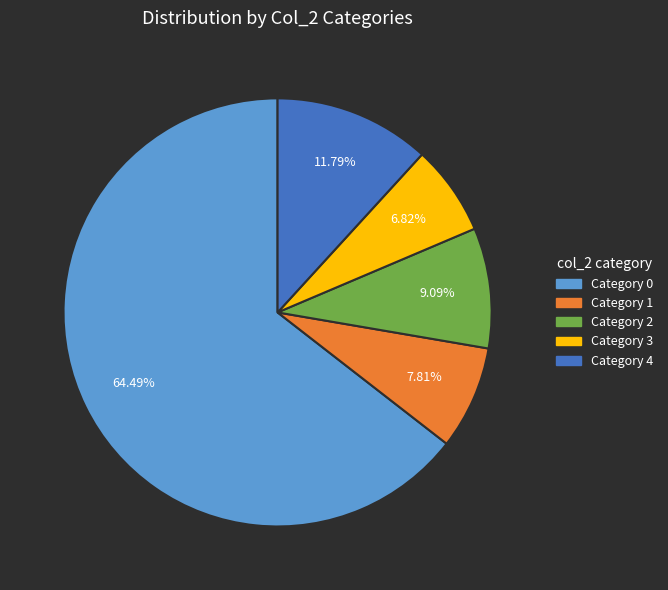

Is there a majority slice in this chart?

Yes